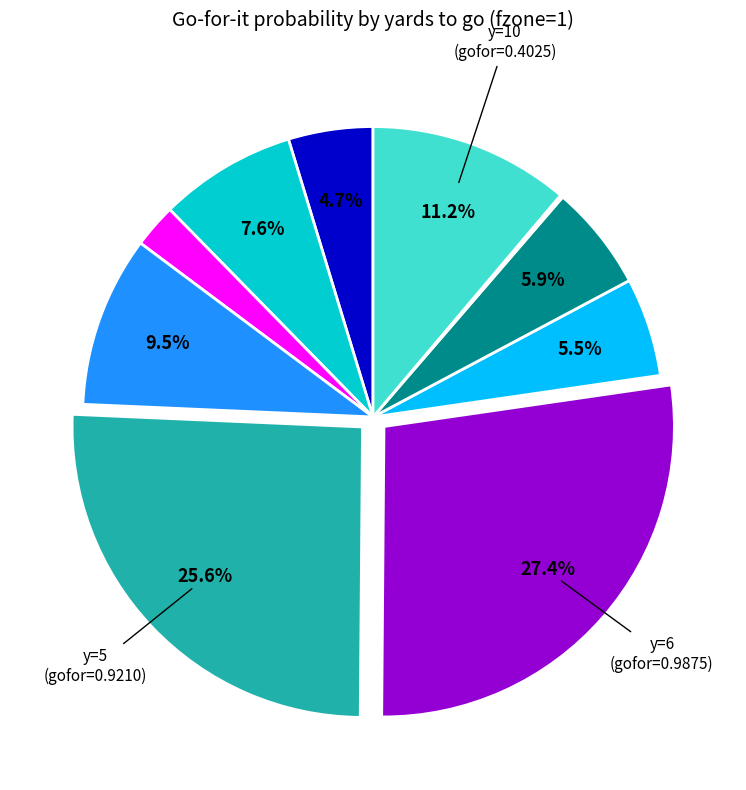

Is there any slice that represents more than half of the pie?

No